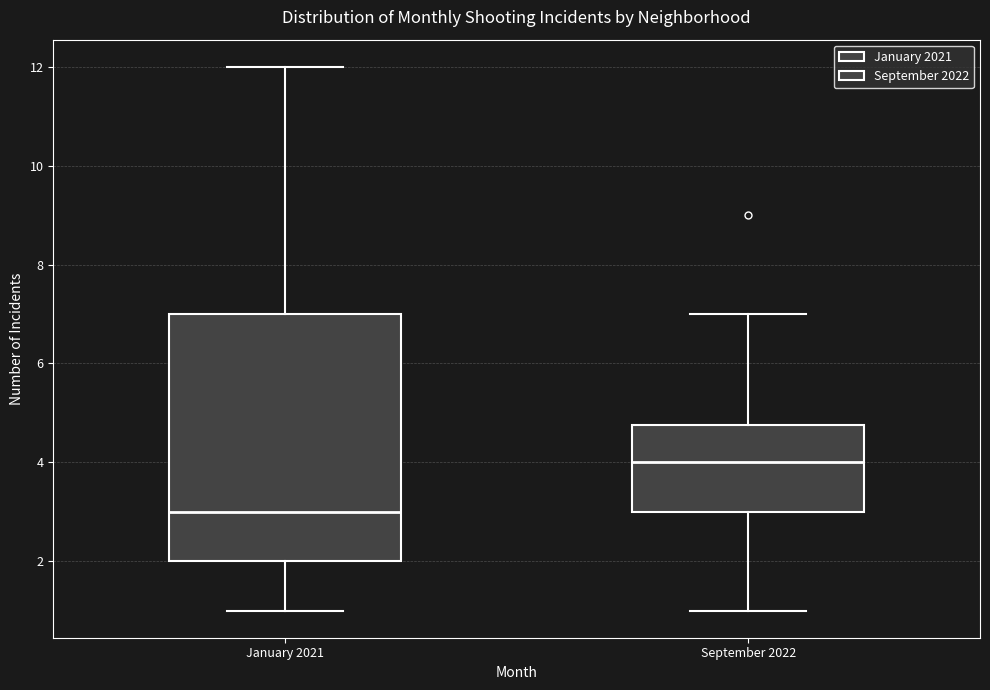

Where does the upper whisker of the box for September 2022 end on the y-axis? The values are not printed on the chart, so give them approximately, as read against the axis.

7.0